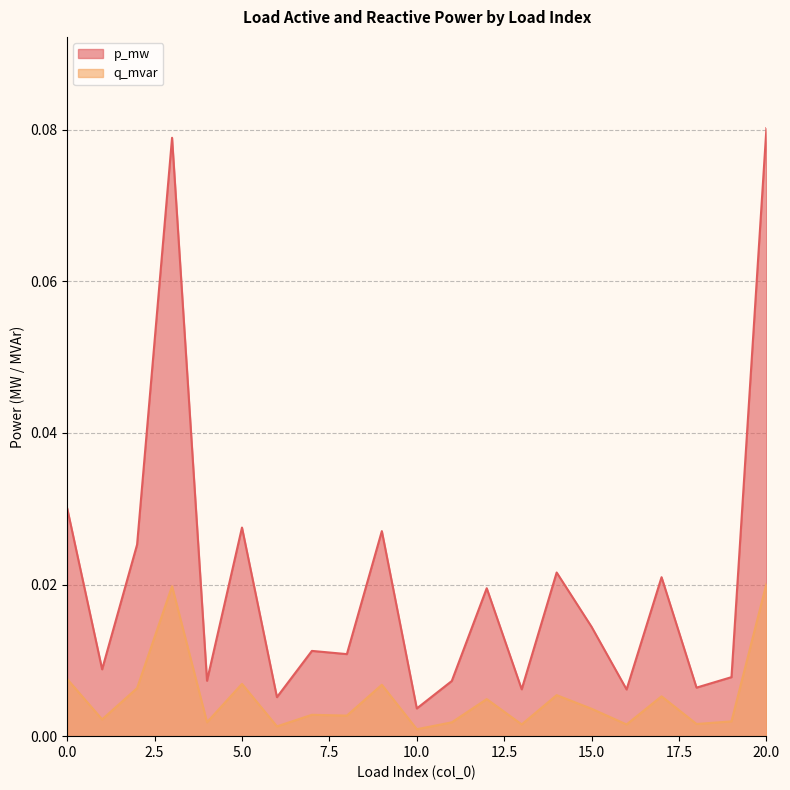

In q_mvar, how many points are lower than both neighbors (excluding endpoints)?

8